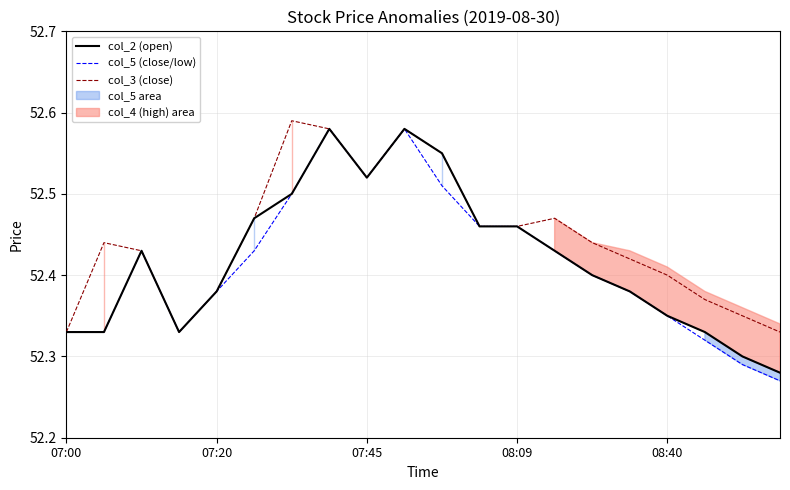

List the series in order of their peak value, highest first.

col_3 (close), col_2 (open), col_5 (close/low)